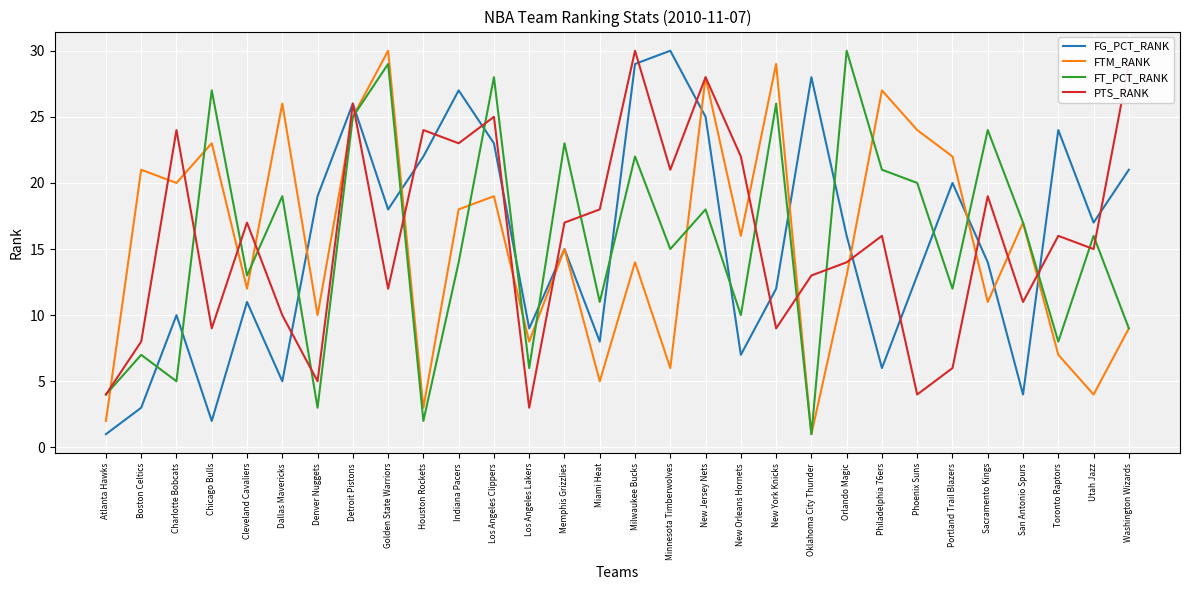

Reading right to left, list all the values displayed in this chart.

FG_PCT_RANK: Washington Wizards=21	Utah Jazz=17	Toronto Raptors=24	San Antonio Spurs=4	Sacramento Kings=14	Portland Trail Blazers=20	Phoenix Suns=13	Philadelphia 76ers=6	Orlando Magic=16	Oklahoma City Thunder=28	New York Knicks=12	New Orleans Hornets=7	New Jersey Nets=25	Minnesota Timberwolves=30	Milwaukee Bucks=29	Miami Heat=8	Memphis Grizzlies=15	Los Angeles Lakers=9	Los Angeles Clippers=23	Indiana Pacers=27	Houston Rockets=22	Golden State Warriors=18	Detroit Pistons=26	Denver Nuggets=19	Dallas Mavericks=5	Cleveland Cavaliers=11	Chicago Bulls=2	Charlotte Bobcats=10	Boston Celtics=3	Atlanta Hawks=1
FTM_RANK: Washington Wizards=9	Utah Jazz=4	Toronto Raptors=7	San Antonio Spurs=17	Sacramento Kings=11	Portland Trail Blazers=22	Phoenix Suns=24	Philadelphia 76ers=27	Orlando Magic=13	Oklahoma City Thunder=1	New York Knicks=29	New Orleans Hornets=16	New Jersey Nets=28	Minnesota Timberwolves=6	Milwaukee Bucks=14	Miami Heat=5	Memphis Grizzlies=15	Los Angeles Lakers=8	Los Angeles Clippers=19	Indiana Pacers=18	Houston Rockets=3	Golden State Warriors=30	Detroit Pistons=25	Denver Nuggets=10	Dallas Mavericks=26	Cleveland Cavaliers=12	Chicago Bulls=23	Charlotte Bobcats=20	Boston Celtics=21	Atlanta Hawks=2
FT_PCT_RANK: Washington Wizards=9	Utah Jazz=16	Toronto Raptors=8	San Antonio Spurs=17	Sacramento Kings=24	Portland Trail Blazers=12	Phoenix Suns=20	Philadelphia 76ers=21	Orlando Magic=30	Oklahoma City Thunder=1	New York Knicks=26	New Orleans Hornets=10	New Jersey Nets=18	Minnesota Timberwolves=15	Milwaukee Bucks=22	Miami Heat=11	Memphis Grizzlies=23	Los Angeles Lakers=6	Los Angeles Clippers=28	Indiana Pacers=14	Houston Rockets=2	Golden State Warriors=29	Detroit Pistons=25	Denver Nuggets=3	Dallas Mavericks=19	Cleveland Cavaliers=13	Chicago Bulls=27	Charlotte Bobcats=5	Boston Celtics=7	Atlanta Hawks=4
PTS_RANK: Washington Wizards=29	Utah Jazz=15	Toronto Raptors=16	San Antonio Spurs=11	Sacramento Kings=19	Portland Trail Blazers=6	Phoenix Suns=4	Philadelphia 76ers=16	Orlando Magic=14	Oklahoma City Thunder=13	New York Knicks=9	New Orleans Hornets=22	New Jersey Nets=28	Minnesota Timberwolves=21	Milwaukee Bucks=30	Miami Heat=18	Memphis Grizzlies=17	Los Angeles Lakers=3	Los Angeles Clippers=25	Indiana Pacers=23	Houston Rockets=24	Golden State Warriors=12	Detroit Pistons=26	Denver Nuggets=5	Dallas Mavericks=10	Cleveland Cavaliers=17	Chicago Bulls=9	Charlotte Bobcats=24	Boston Celtics=8	Atlanta Hawks=4